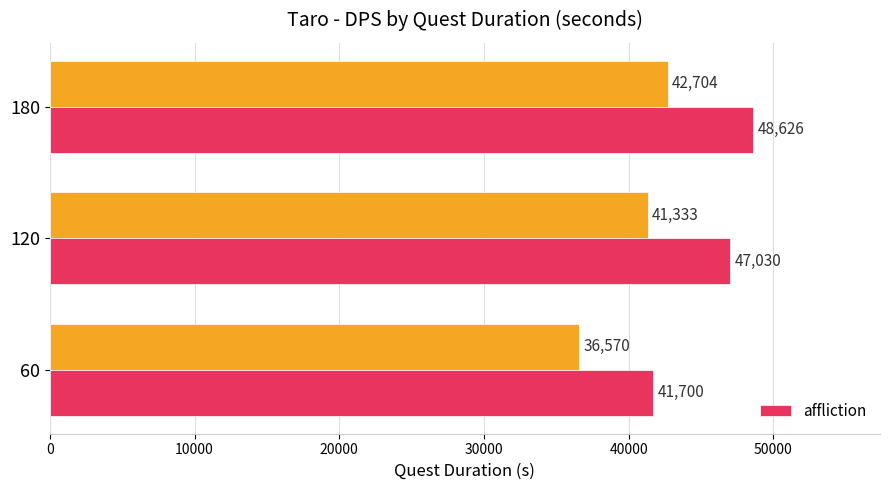

Which category has the lowest value in the affliction series?

60